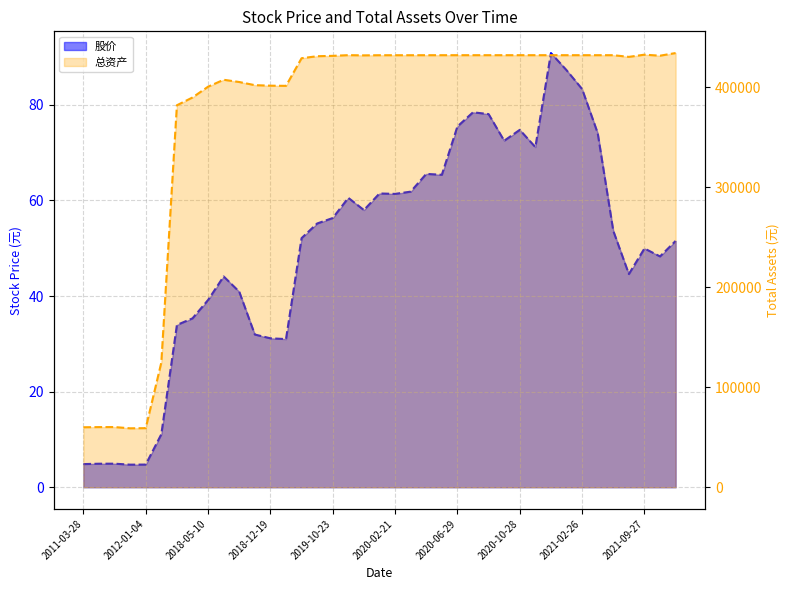

Reading left to right, what are all the values shown in this chart?

股价: 4.8	4.9	4.9	4.7	4.7	11.1	33.9	35.3	39.2	44.1	40.9	31.9	31.2	31.0	52.1	55.2	56.3	60.5	58.0	61.4	61.4	61.8	65.5	65.4	75.5	78.4	78.0	72.5	74.8	71.1	90.8	87.2	83.3	74.1	53.6	44.6	49.9	48.3	51.5
总资产: 60000.0	60156.6	60190.8	58947.5	59099.1	124735.0	382136.8	389885.4	400690.0	407626.7	405381.4	402230.2	401704.4	401544.0	429180.5	431183.1	431557.0	432246.8	432038.2	432180.0	432178.2	432183.0	432202.0	432201.5	432214.4	432216.3	432216.2	432215.3	432215.5	432215.4	432215.7	432215.7	432215.7	432215.7	432215.6	430529.5	432728.2	431712.1	434360.6